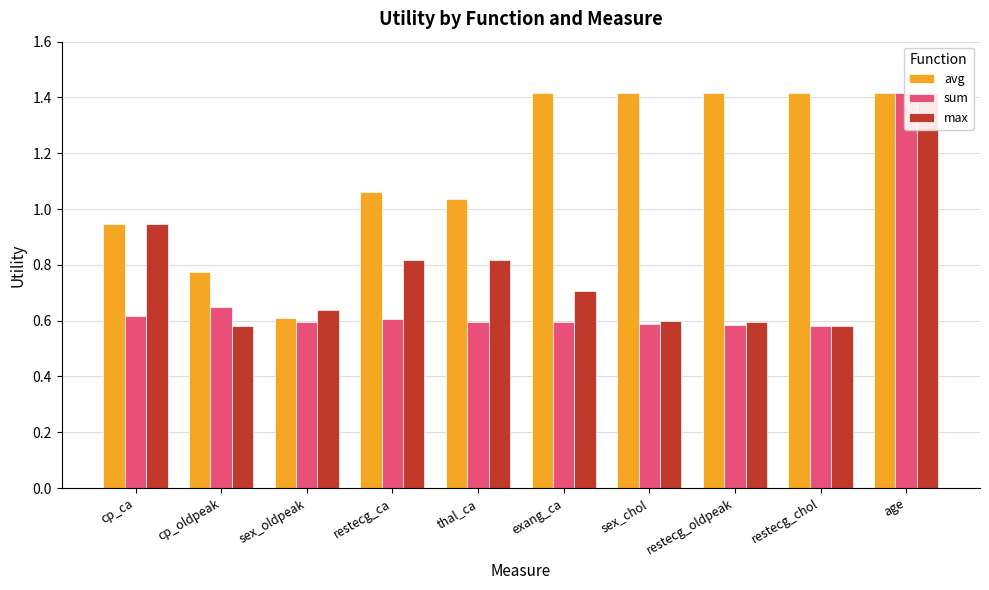

How many data points does each series have?

10